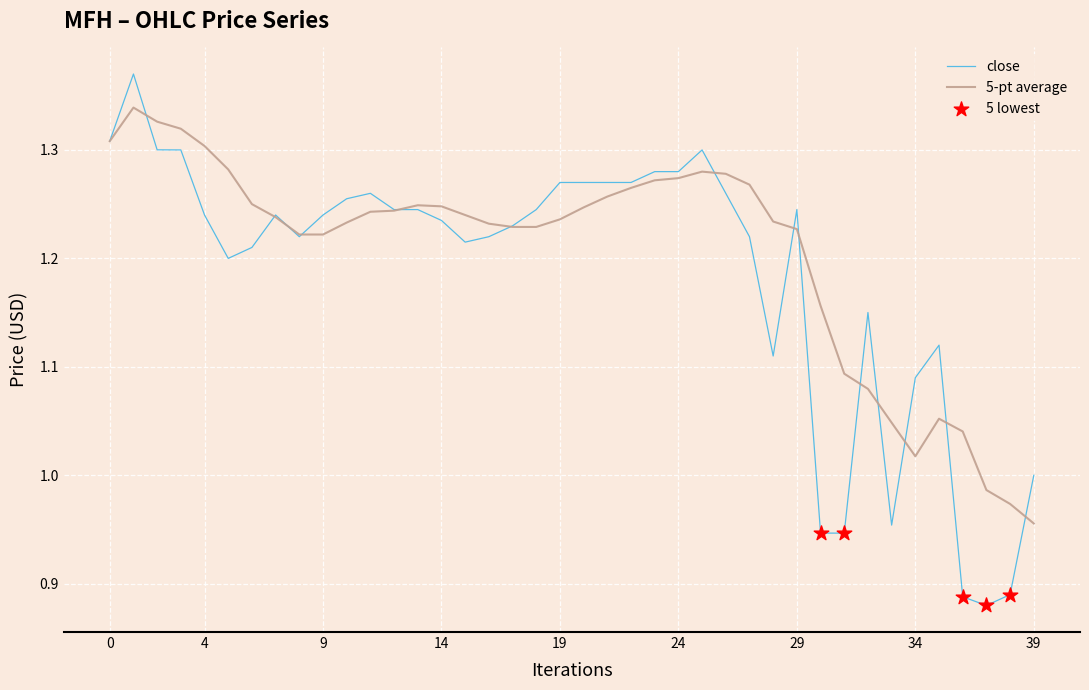

Rank the series by their maximum value, from highest to lowest.

close, 5-pt average